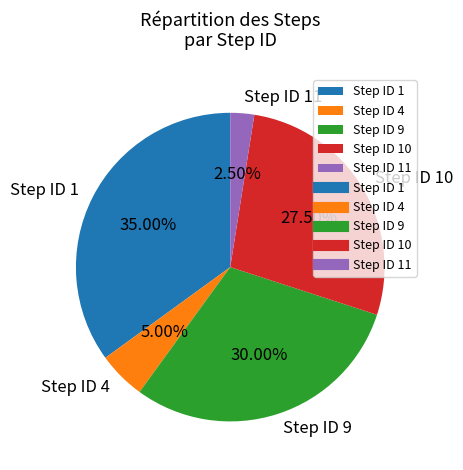

Do Step ID 9 and Step ID 10 together represent more than half of the pie?

Yes